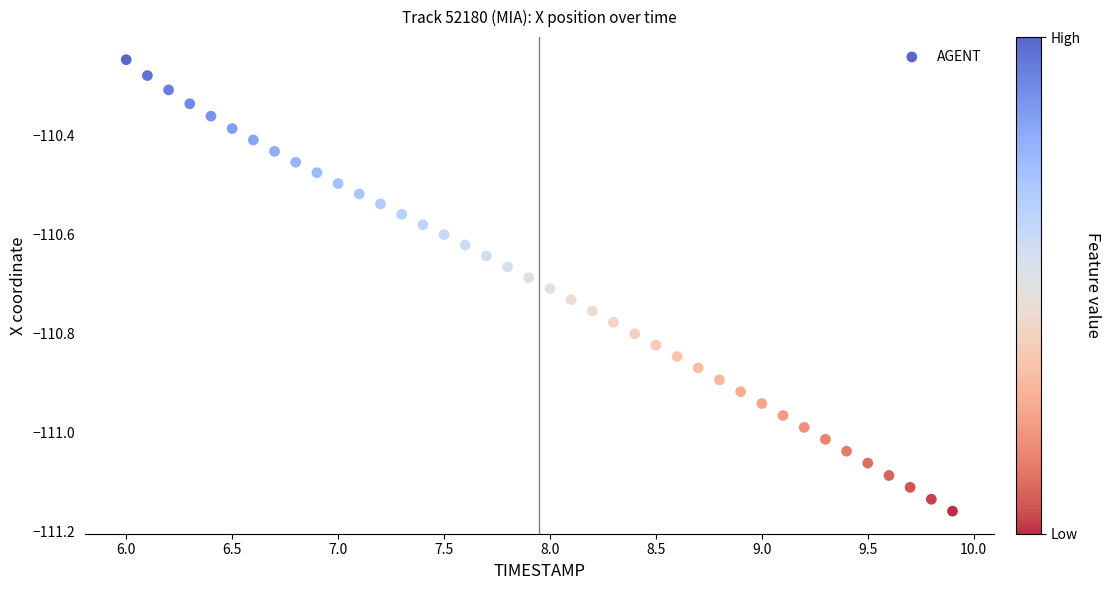

What is the range of X values (max minus min)?

3.9